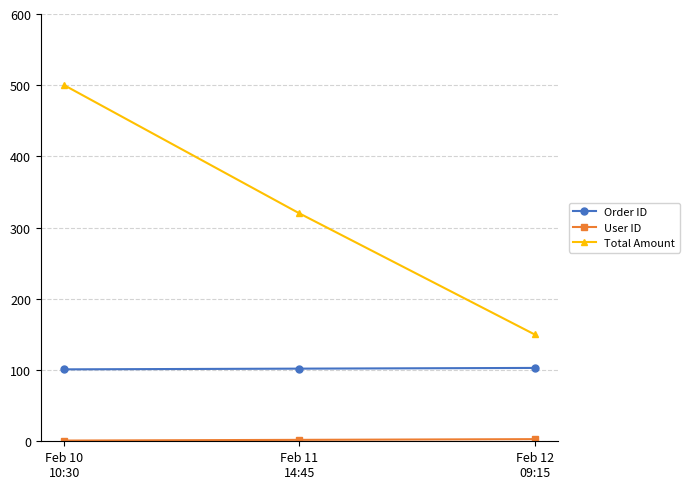

What is the average value of the Total Amount series?

323